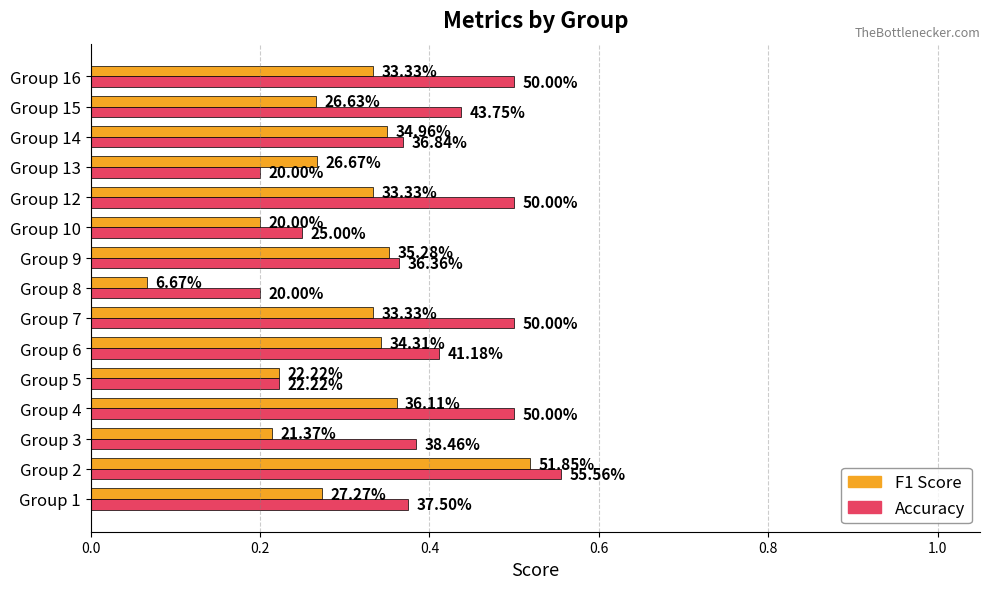

What is the greatest value displayed?

0.6